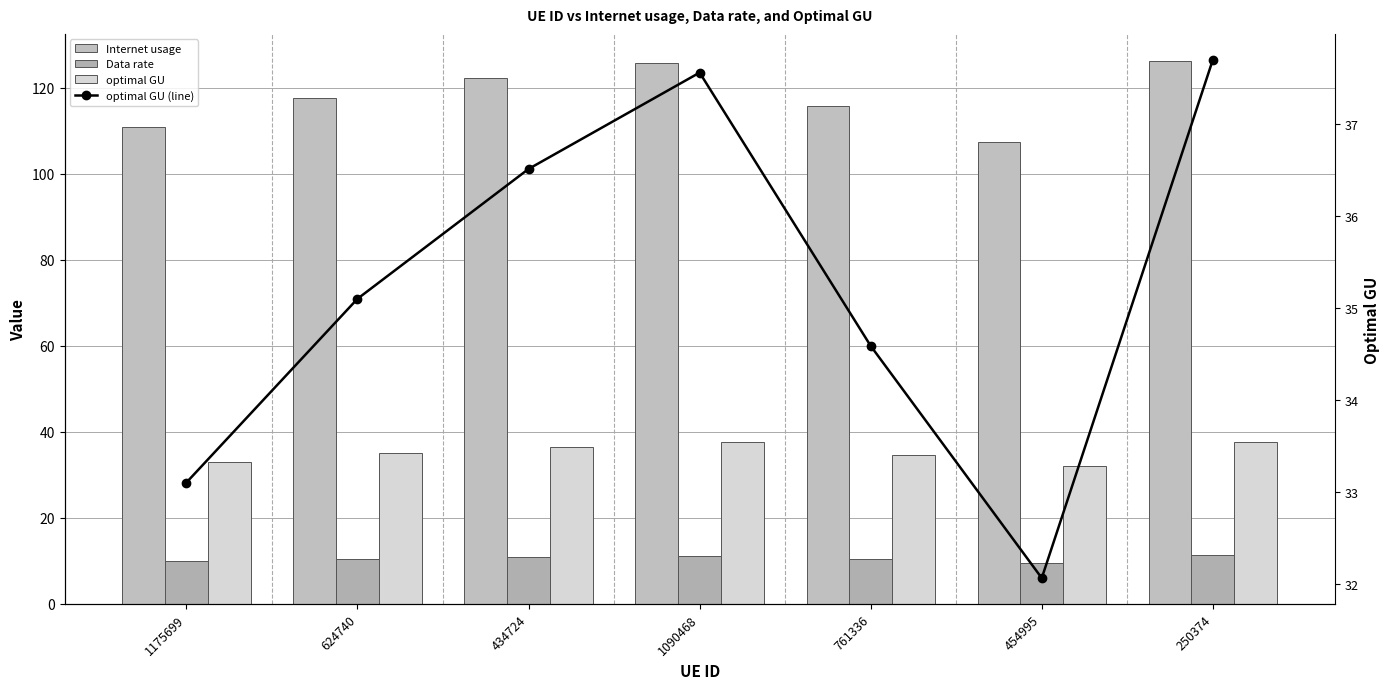

What is the label of the 1st bar from the right?

250374